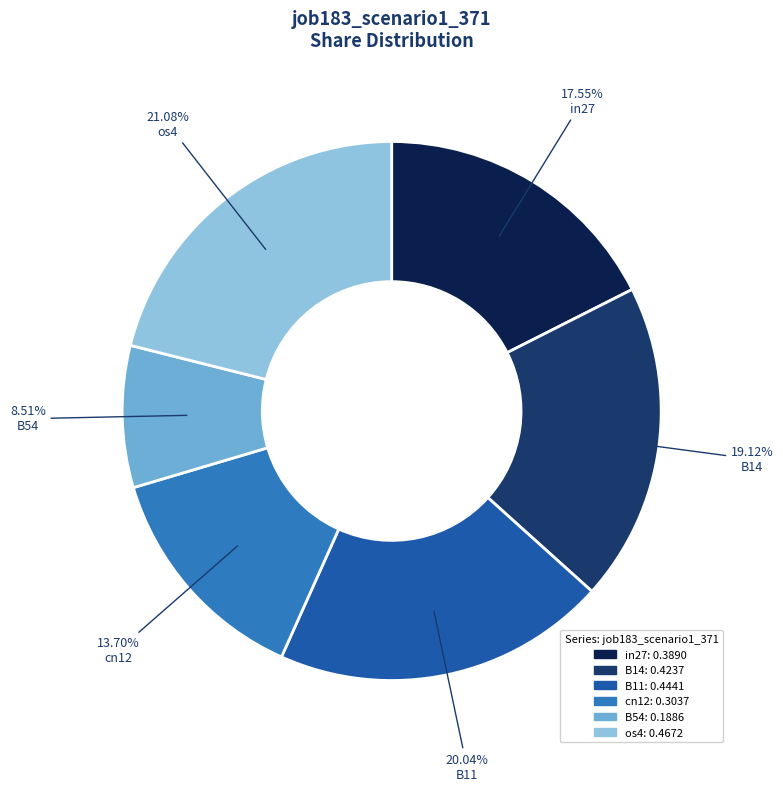

The os4 slice represents 27% of the pie. True or false?

False